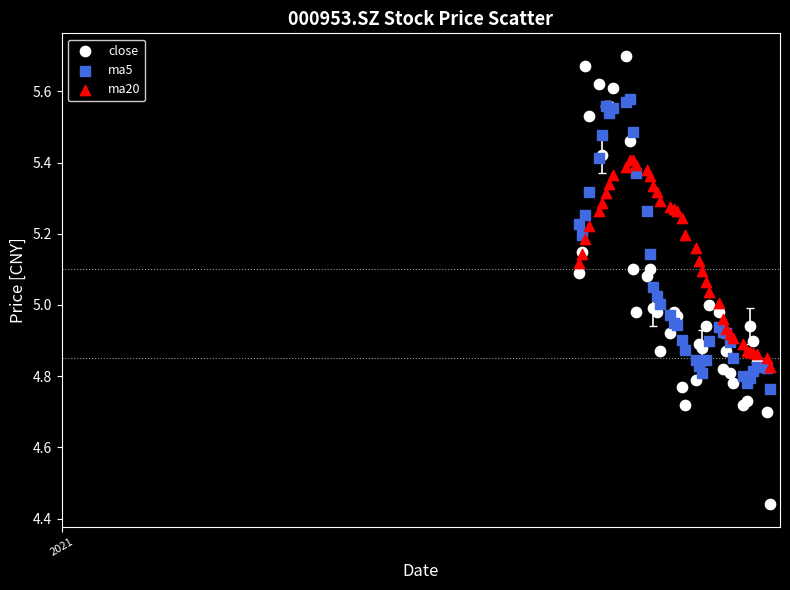

Which series contains the highest Y value?

close